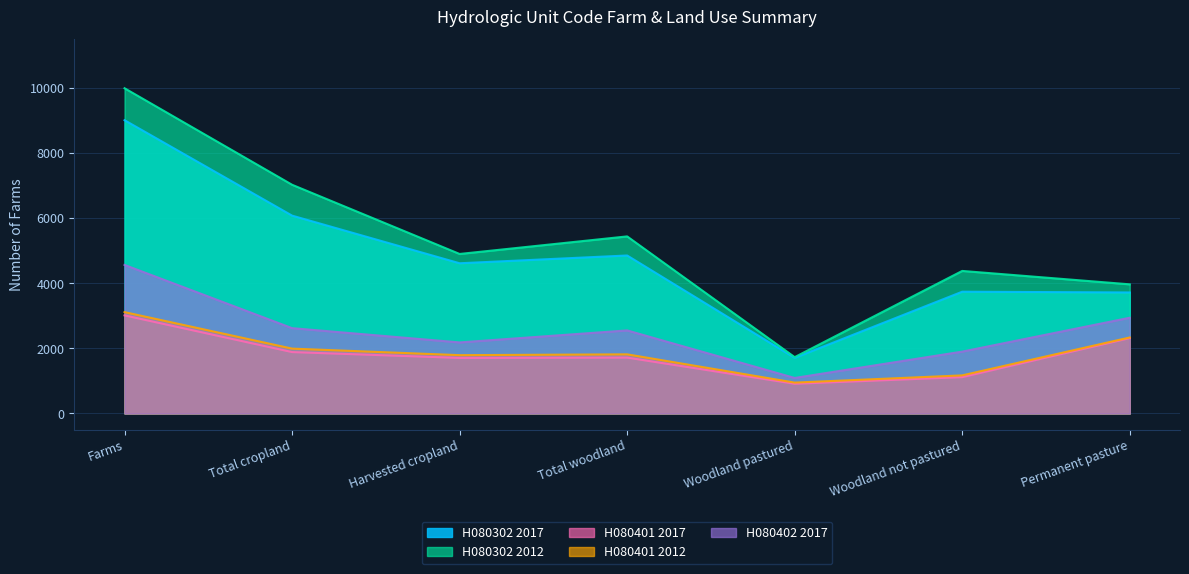

Which series has the widest spread of values?

H080302 2012